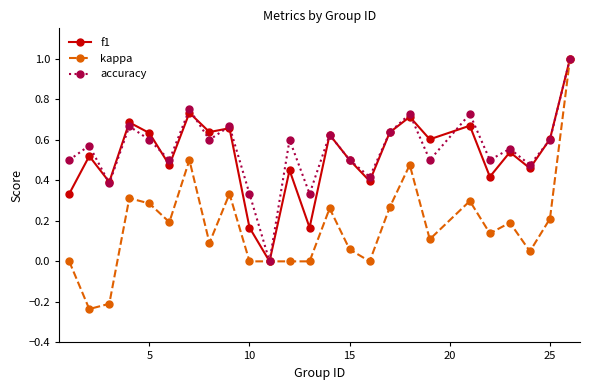

True or false: accuracy has more than 1 interior local peaks.

True